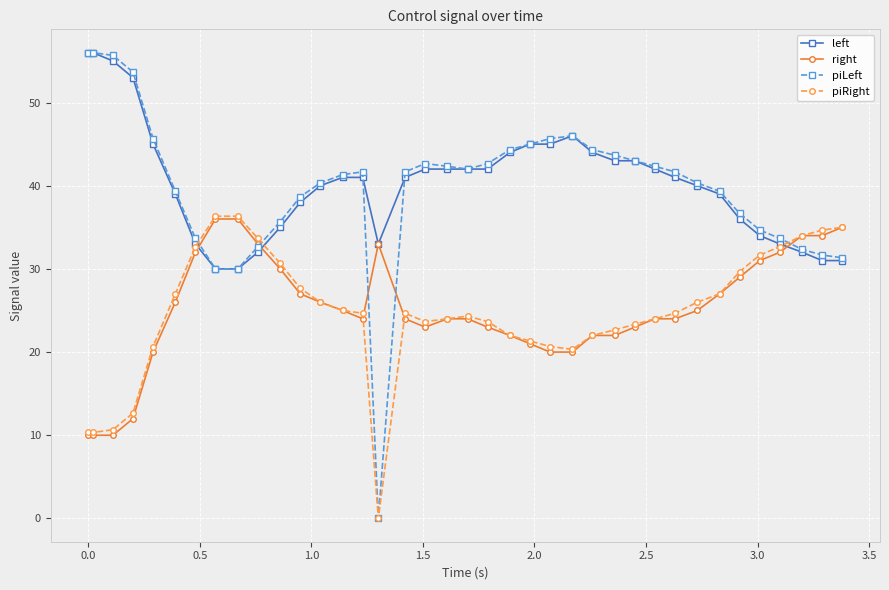

What is the value of the right point at the 33rd from the left?

29.0